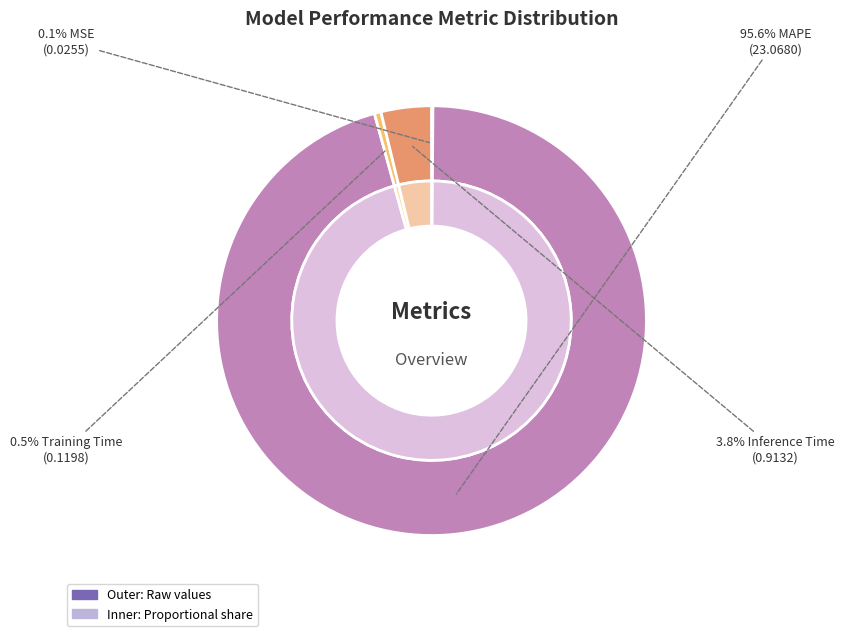

What is the largest slice in the pie chart?

MAPE